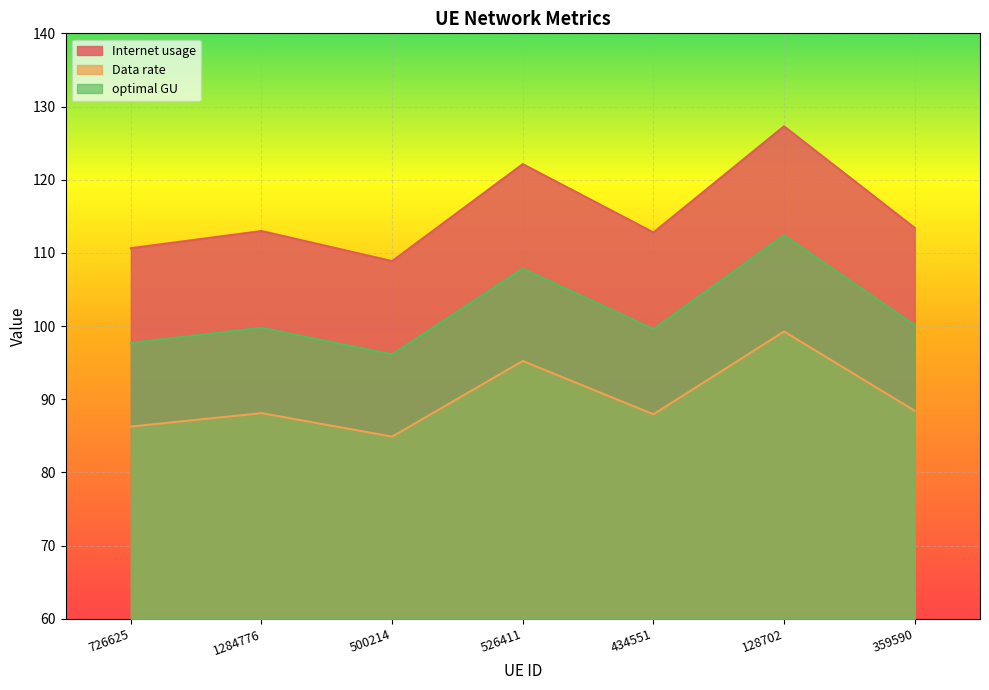

Which series changed the most between 1284776 and 526411?

Internet usage